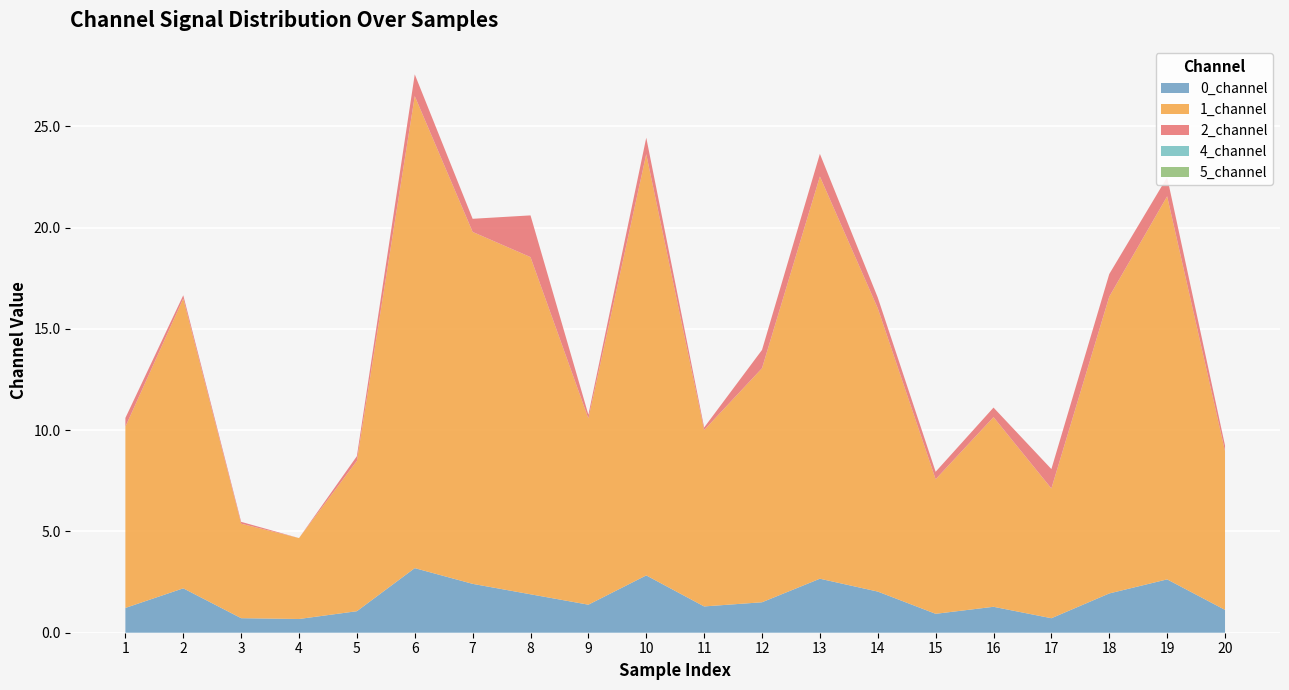

Reading left to right, list all the values displayed in this chart.

0_channel: 1=1.2	2=2.2	3=0.7	4=0.7	5=1.1	6=3.2	7=2.4	8=1.9	9=1.4	10=2.8	11=1.3	12=1.5	13=2.7	14=2.0	15=0.9	16=1.3	17=0.7	18=1.9	19=2.6	20=1.1
1_channel: 1=8.9	2=14.3	3=4.7	4=4.0	5=7.4	6=23.3	7=17.4	8=16.7	9=9.2	10=20.8	11=8.7	12=11.6	13=19.9	14=14.0	15=6.6	16=9.4	17=6.4	18=14.7	19=18.9	20=7.8
2_channel: 1=0.4	2=0.2	3=0.1	4=0.0	5=0.2	6=1.1	7=0.6	8=2.1	9=0.2	10=0.8	11=0.1	12=0.9	13=1.1	14=0.5	15=0.4	16=0.5	17=1.0	18=1.1	19=0.9	20=0.3
4_channel: 1=0.0	2=0.0	3=0.0	4=0.0	5=0.0	6=0.0	7=0.0	8=0.0	9=0.0	10=0.0	11=0.0	12=0.0	13=0.0	14=0.0	15=0.0	16=0.0	17=0.0	18=0.0	19=0.0	20=0.0
5_channel: 1=0.0	2=0.0	3=0.0	4=0.0	5=0.0	6=0.0	7=0.0	8=0.0	9=0.0	10=0.0	11=0.0	12=0.0	13=0.0	14=0.0	15=0.0	16=0.0	17=0.0	18=0.0	19=0.0	20=0.0